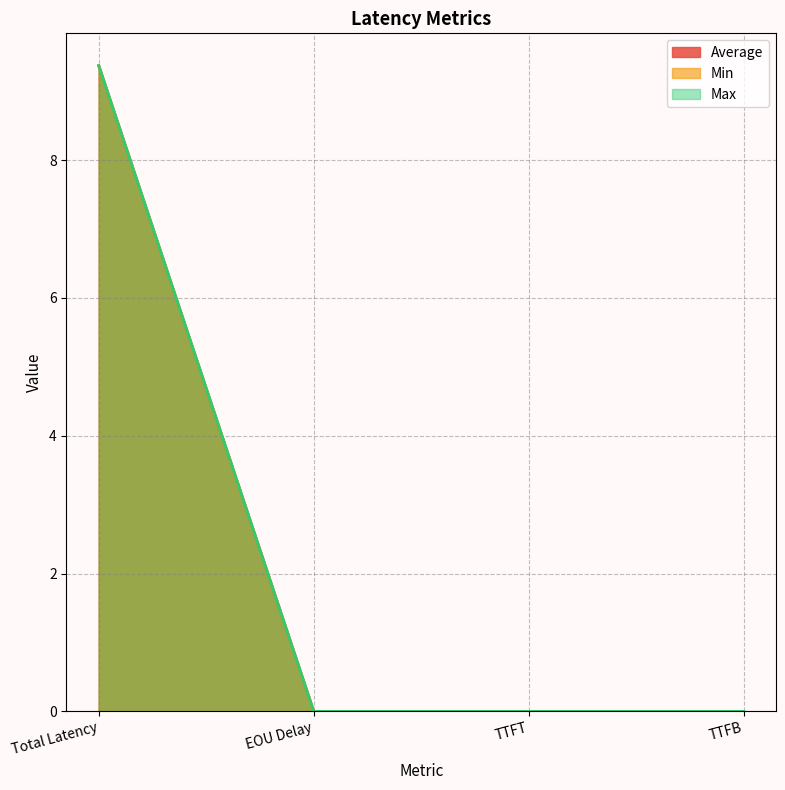

What is the sum of all Max values?

9.4